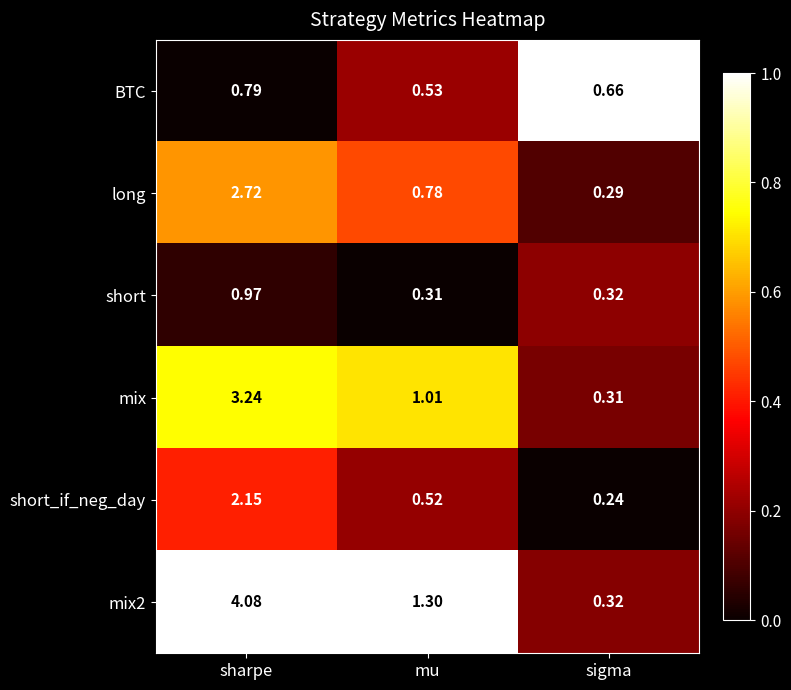

At which label is short closest to 0?

mu